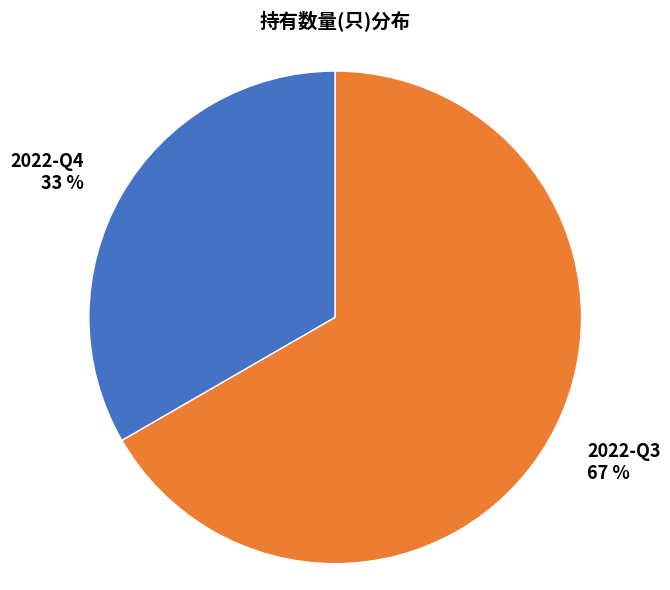

Which slice is the smallest?

2022-Q4